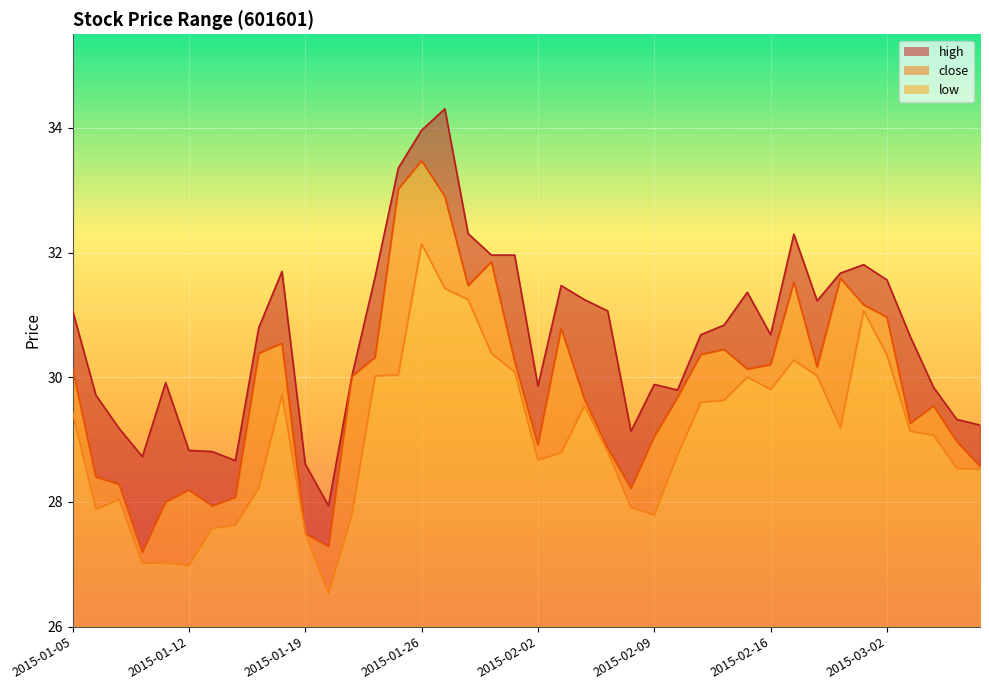

Rank the series at 2015-03-04 from lowest to highest value.

low, close, high